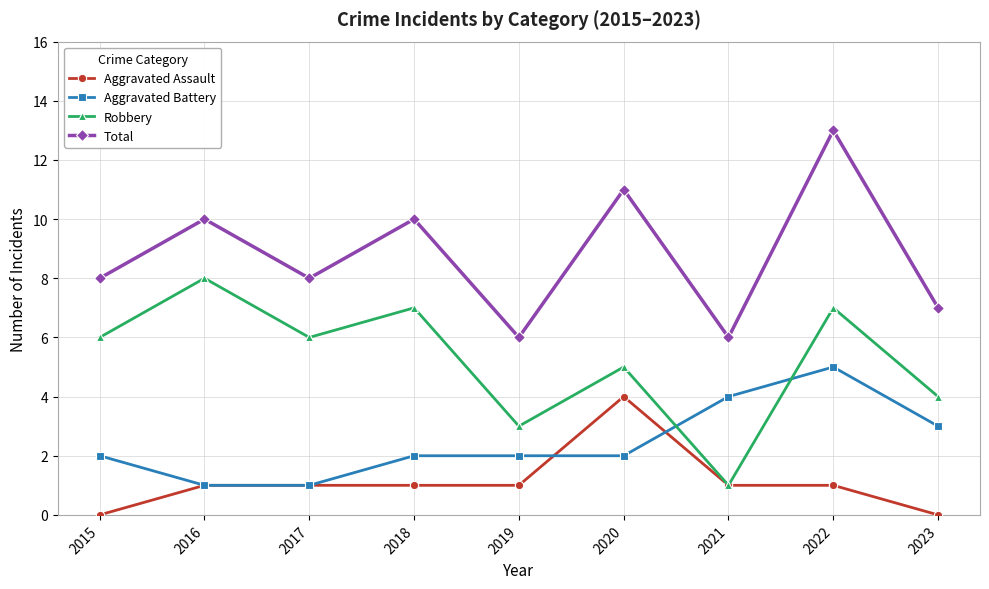

How many intersections are there between Aggravated Battery and Robbery?

2